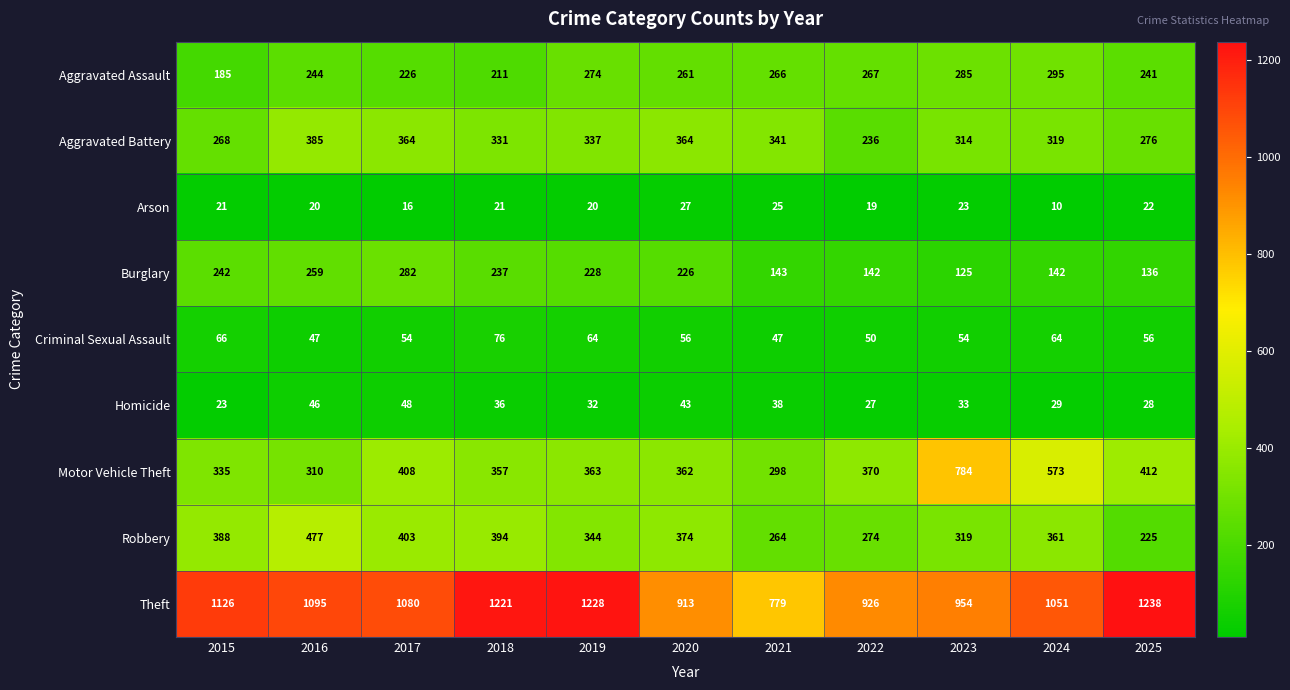

What is the difference between the Robbery values at 2018 and 2020?

20